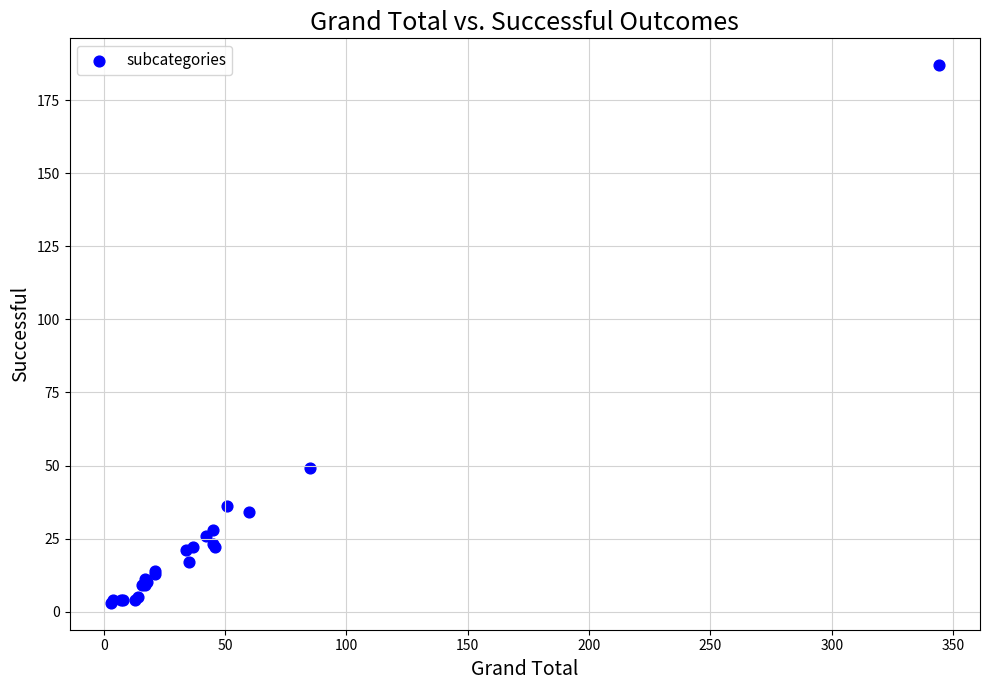

What Y value in the scatter plot is closest to 95?

49